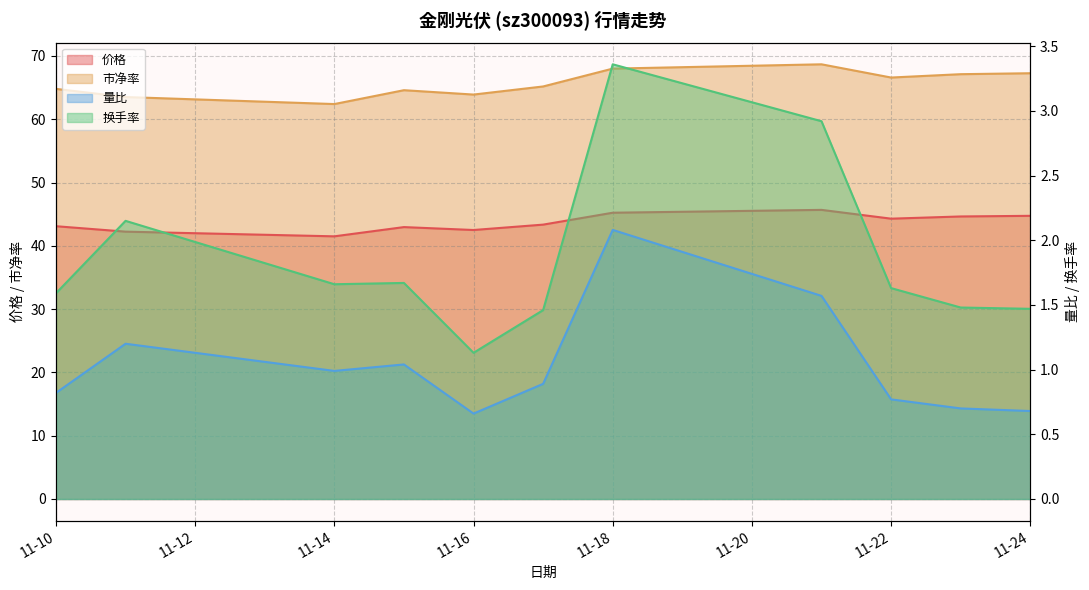

In 价格, how many points are higher than both neighbors (excluding endpoints)?

2